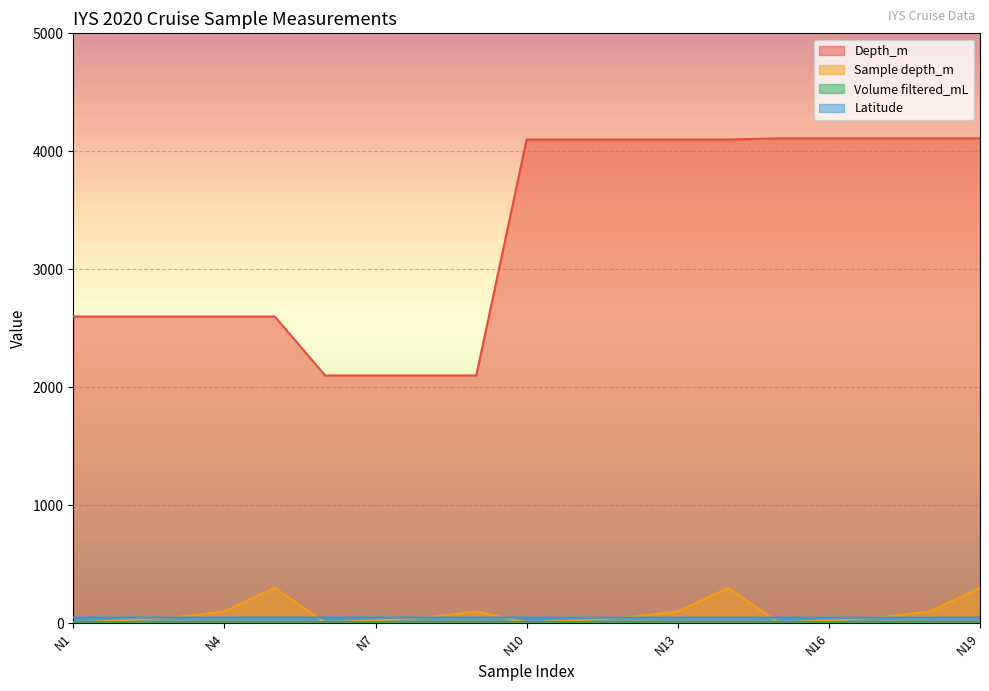

What is the difference between the maximum and minimum values in the Latitude series?

1.0